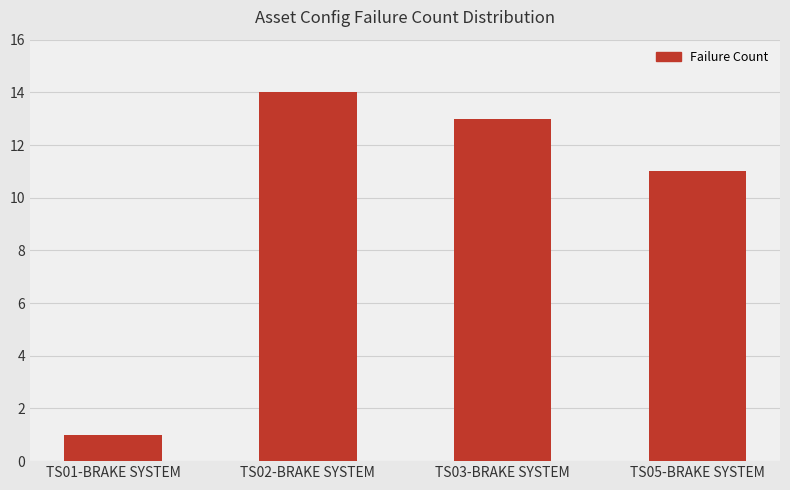

What is the value of the 4th bar from the left?

11